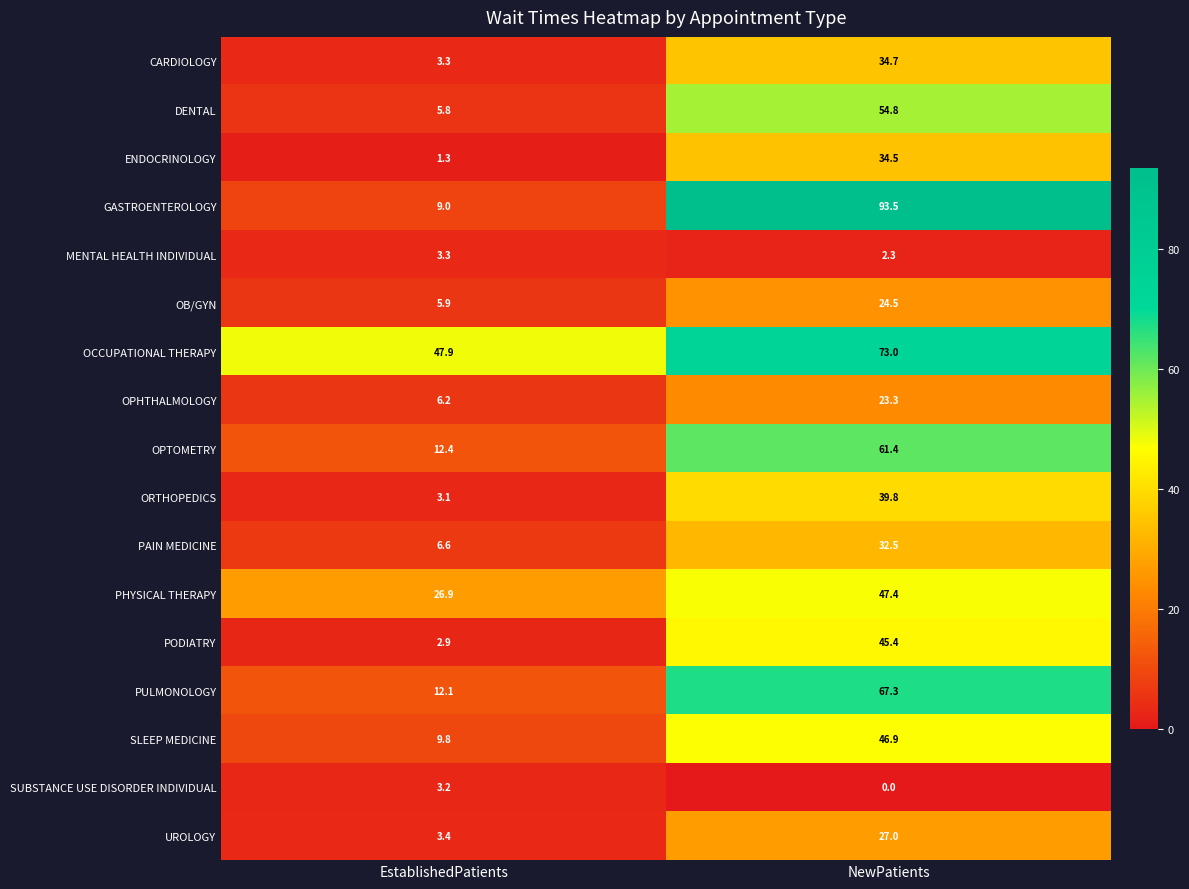

At how many categories does at least one series exceed 75?

1